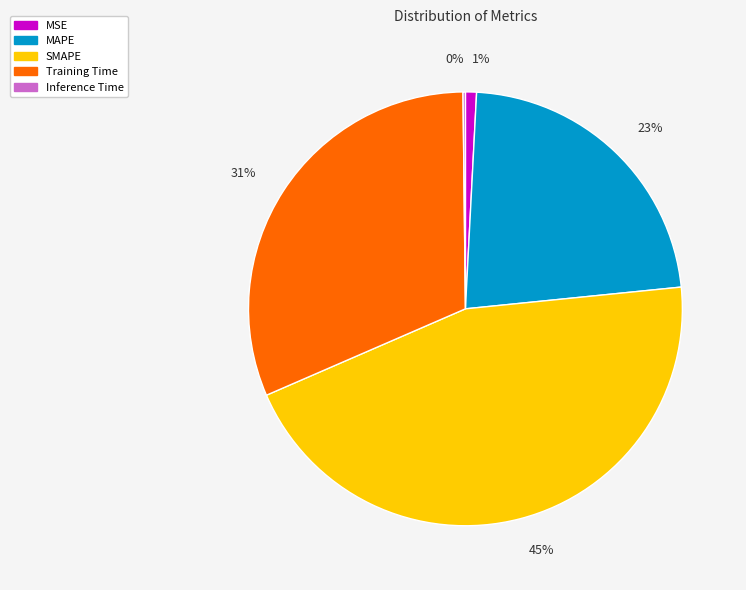

Combined, do MAPE and Training Time account for over 50%?

Yes